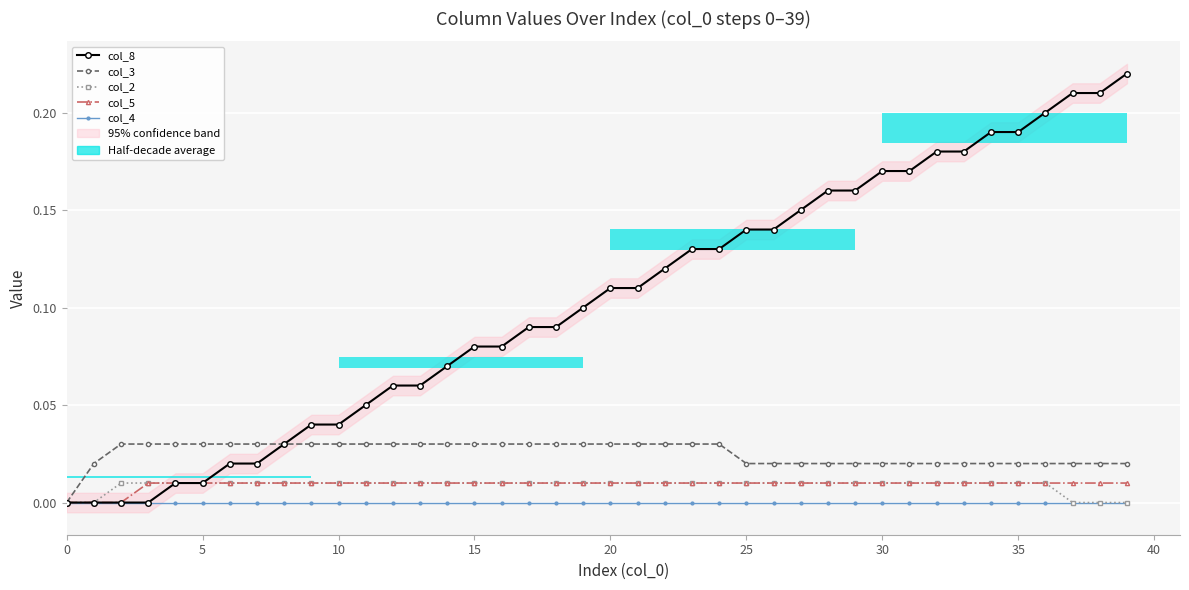

The value of col_8 at 32 is 0.1. True or false?

False